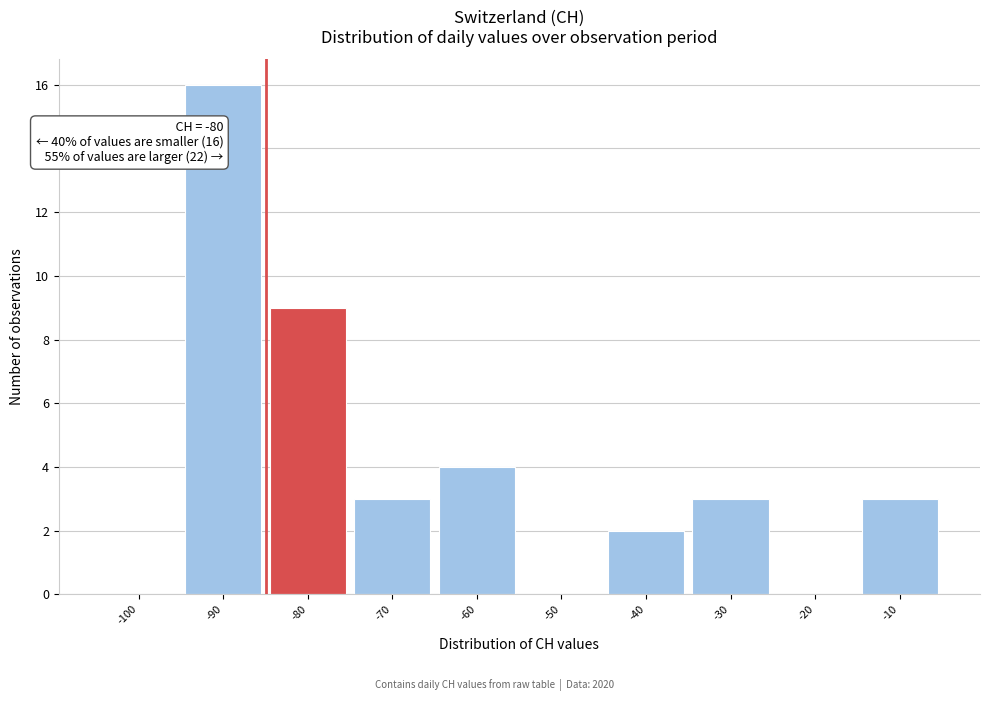

Reading left to right, extract all data points from this chart.

-100=0	-90=16	-80=9	-70=3	-60=4	-50=0	-40=2	-30=3	-20=0	-10=3